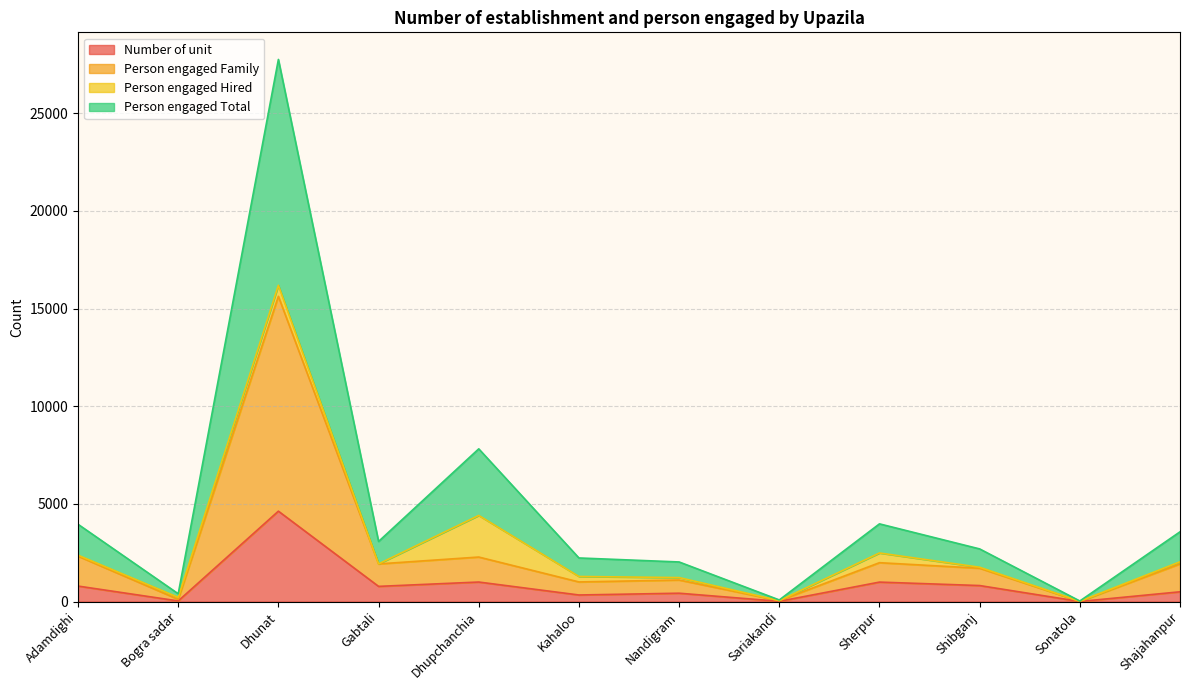

How many interior local valleys does the Number of unit series have?

5